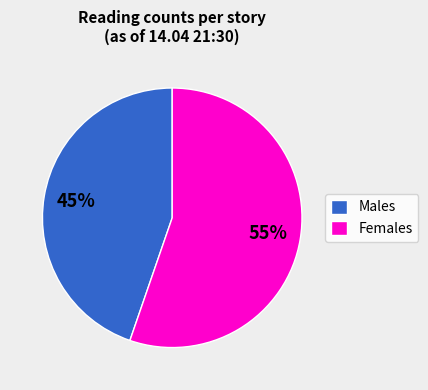

Which category has the smallest portion of the pie?

Males